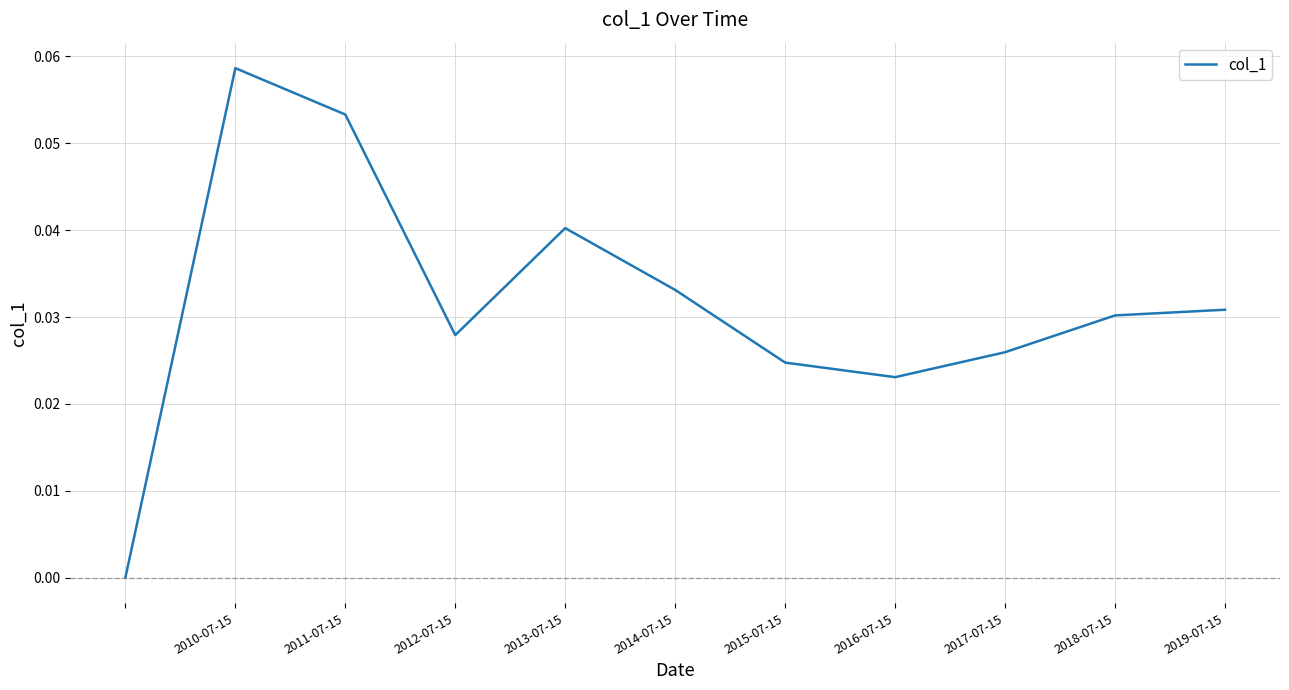

Reading left to right, list all the values displayed in this chart.

0.0	0.1	0.1	0.0	0.0	0.0	0.0	0.0	0.0	0.0	0.0